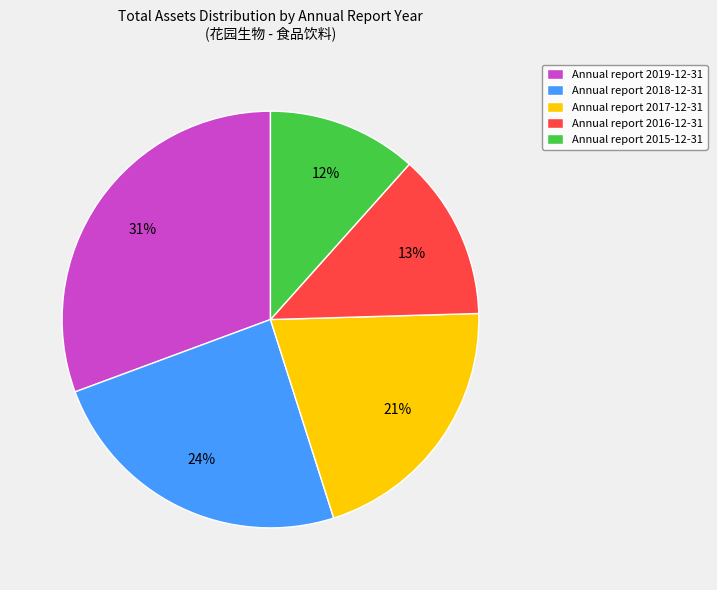

Count the number of slices in the pie.

5